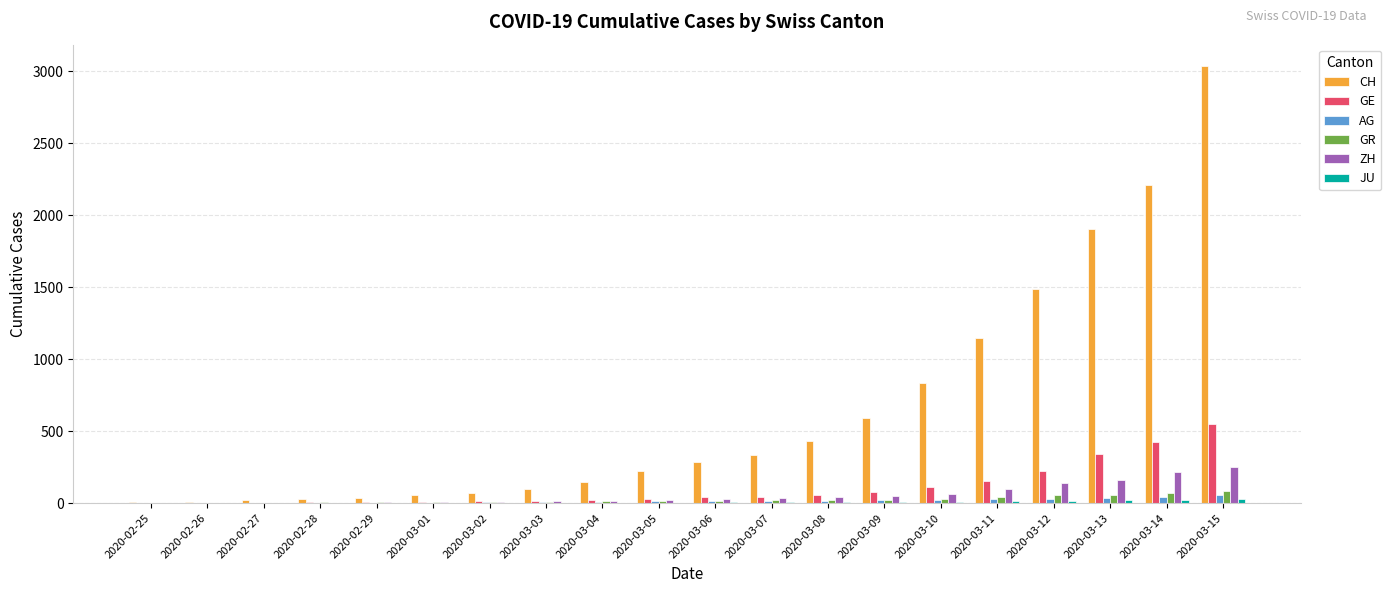

Is the value of GE at 2020-03-08 greater than the value of CH at 2020-03-14?

No